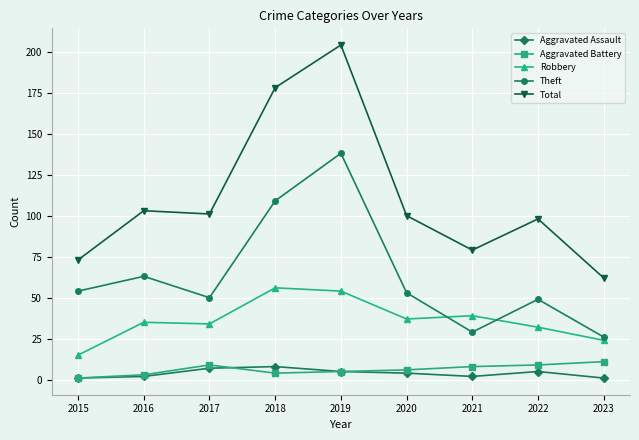

True or false: Total and Robbery intersect in this chart.

False